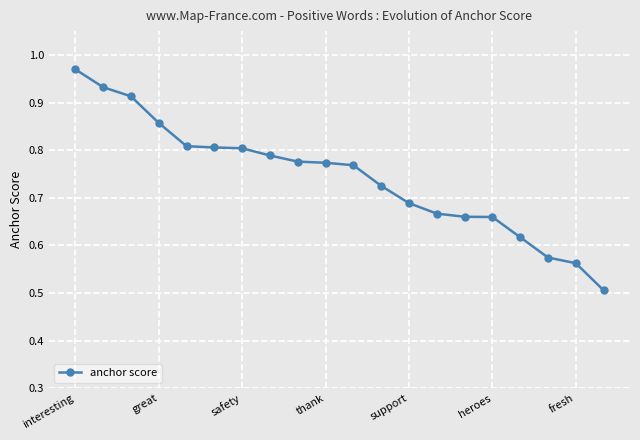

What is the smallest value displayed?

0.5